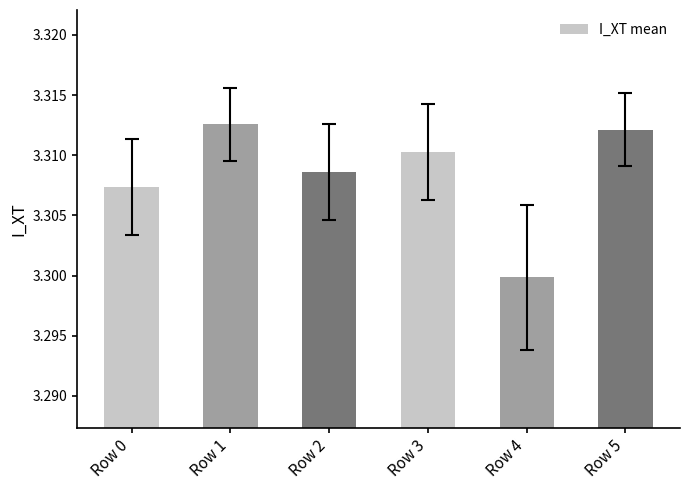

The value at Row 3 is 3.3. True or false?

True